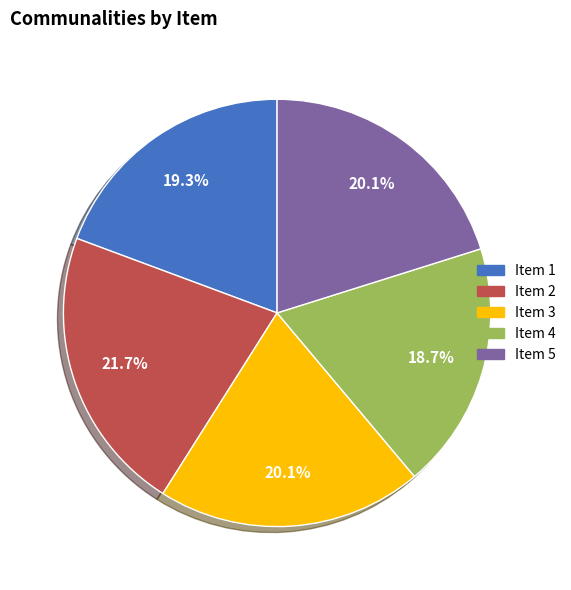

Which category has the biggest portion of the pie?

Item 2